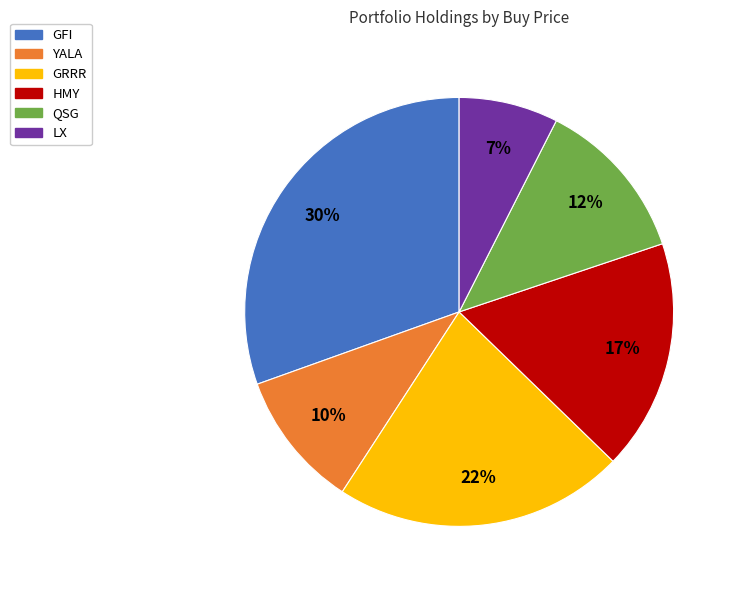

Which category has the smallest portion of the pie?

LX